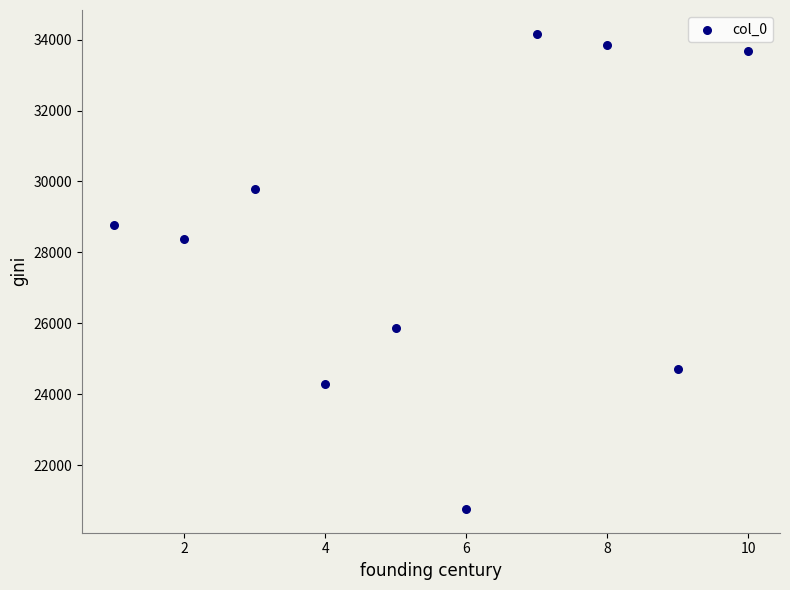

What Y value in the scatter plot is closest to 27464?

28377